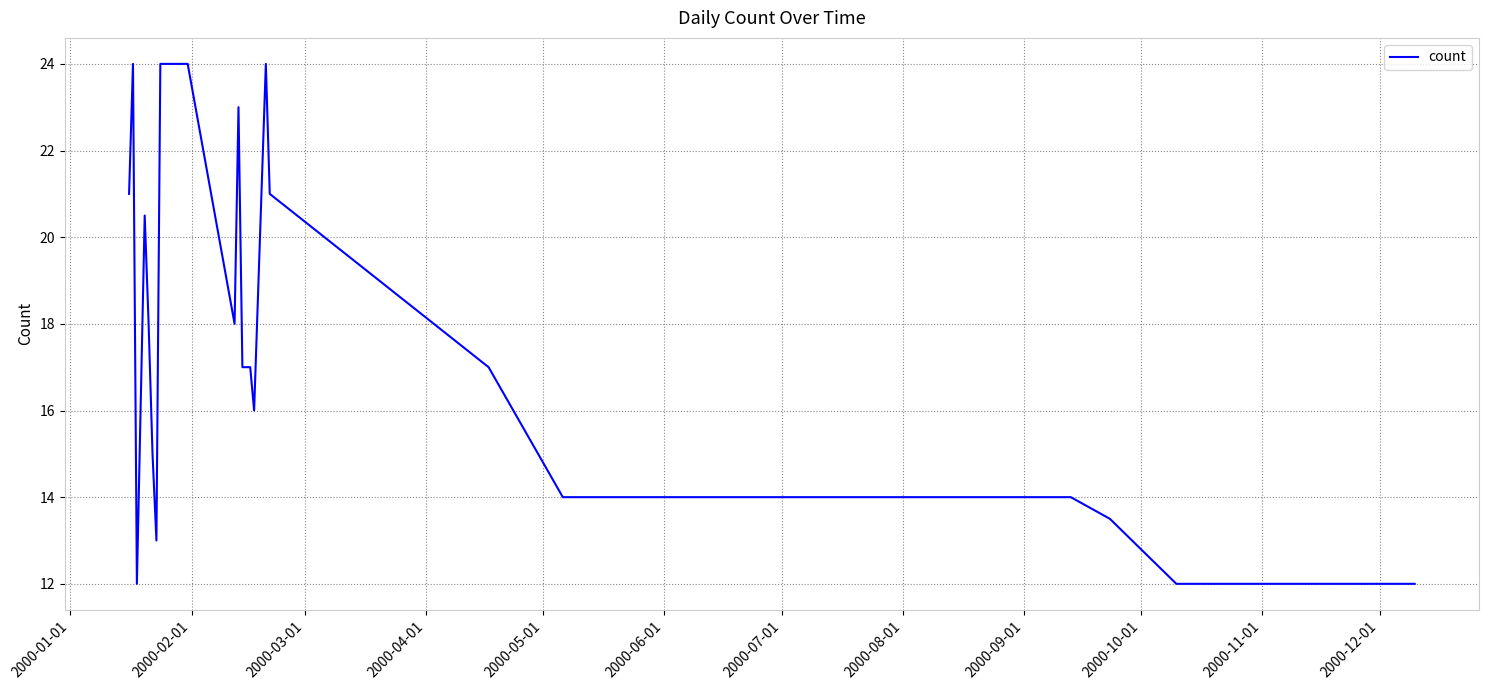

What is the smallest value displayed?

12.0